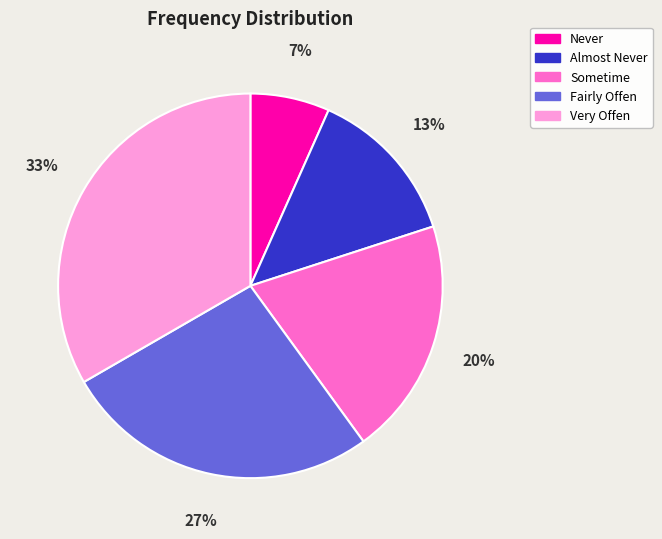

To the nearest percent, what is the combined percentage of Very Offen and Never?

40%